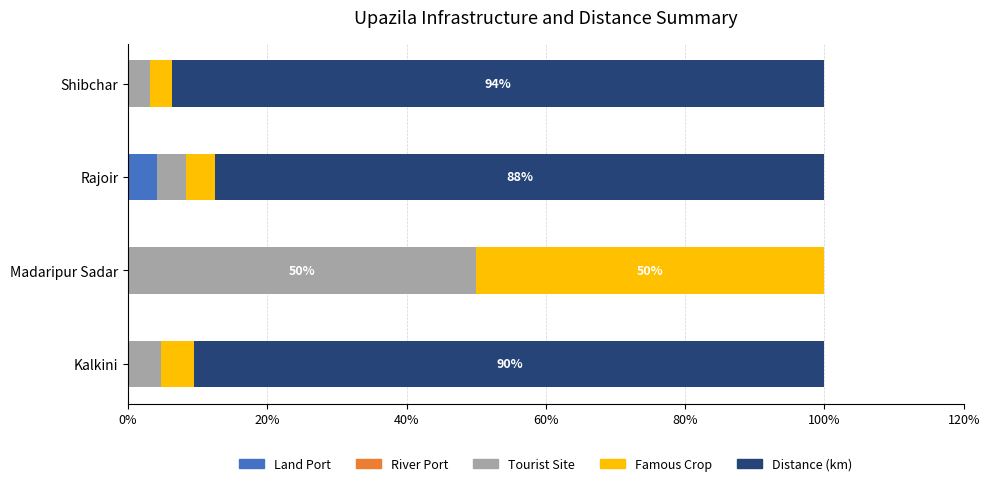

What is the highest value of the Land Port series?

4.2